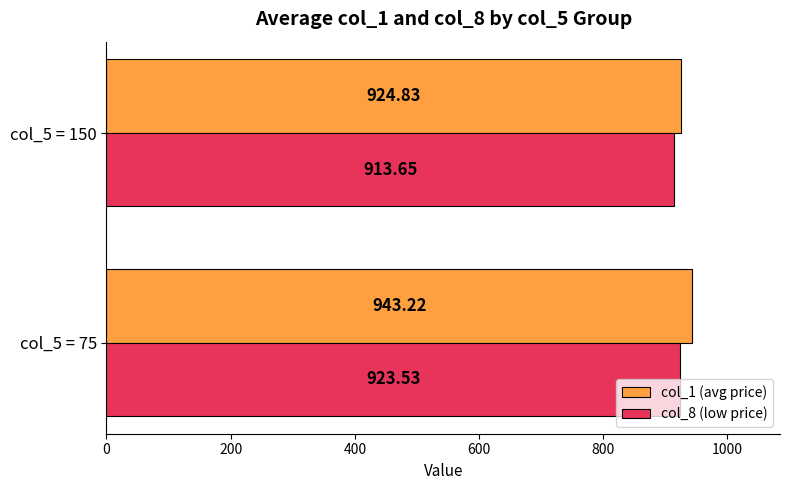

What are all the series names shown in the legend?

col_1 (avg price), col_8 (low price)